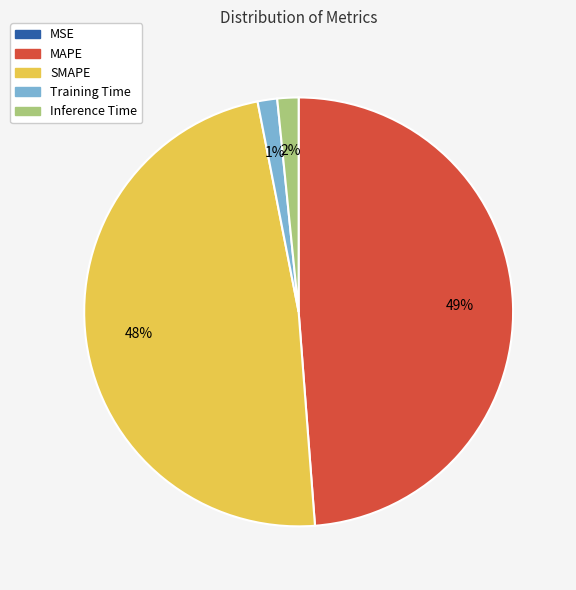

Does Inference Time represent more than half of the total?

No